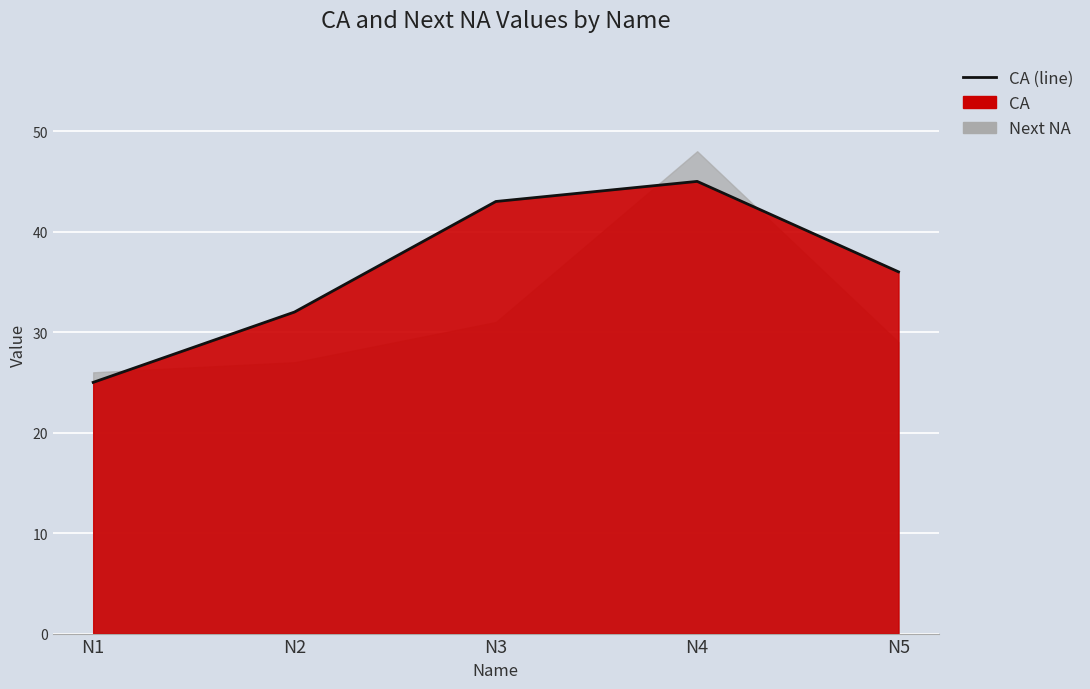

What is the difference between the second highest and second lowest values?

11